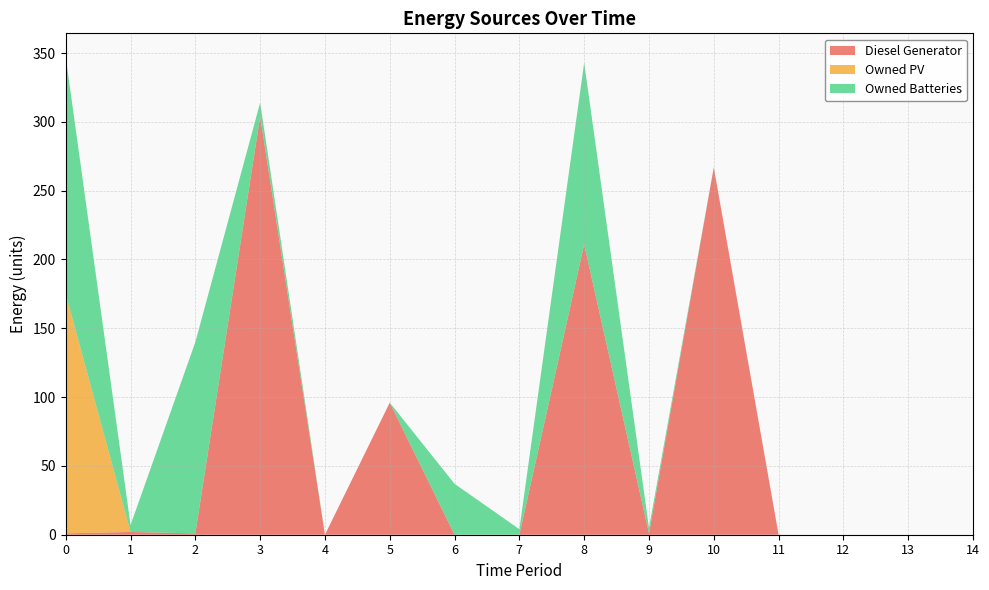

Reading left to right, transcribe all the data shown in this chart.

Diesel Generator: 1	2	1	304	0	96	0	0	211	1	267	0	0	0	0
Owned PV: 174	0	0	0	0	0	0	0	0	0	0	0	0	0	0
Owned Batteries: 172	5	139	10	0	0	37	4	132	4	0	0	0	0	0